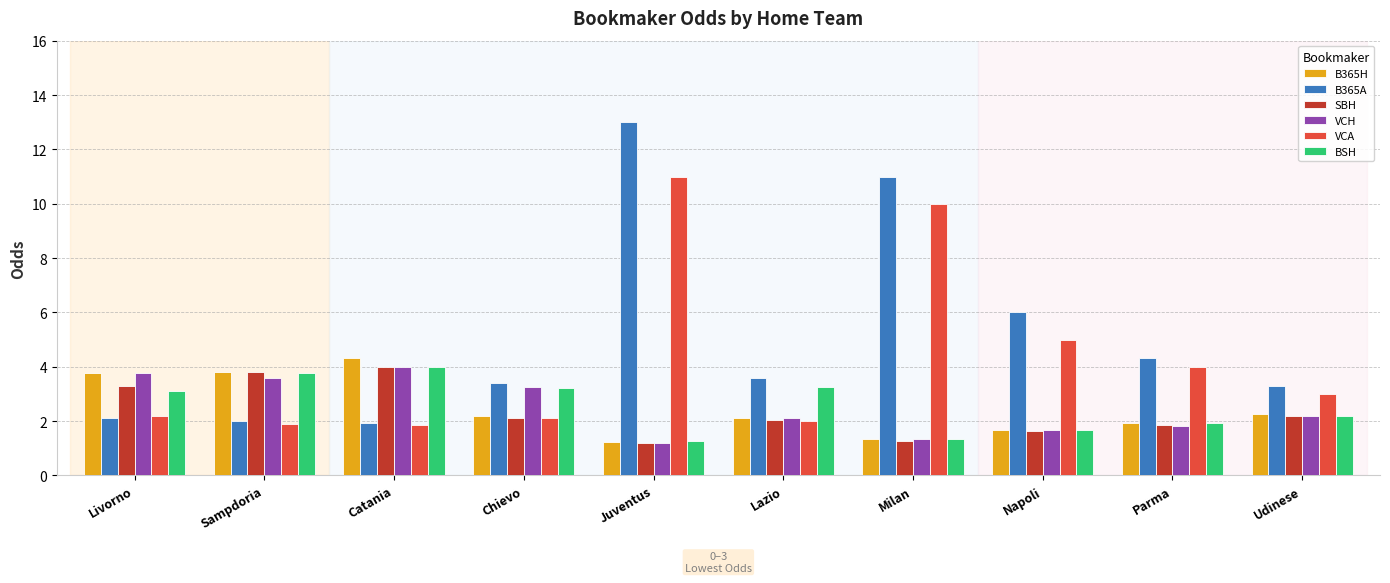

What is the sum of the B365A values at Sampdoria and Napoli?

8.0